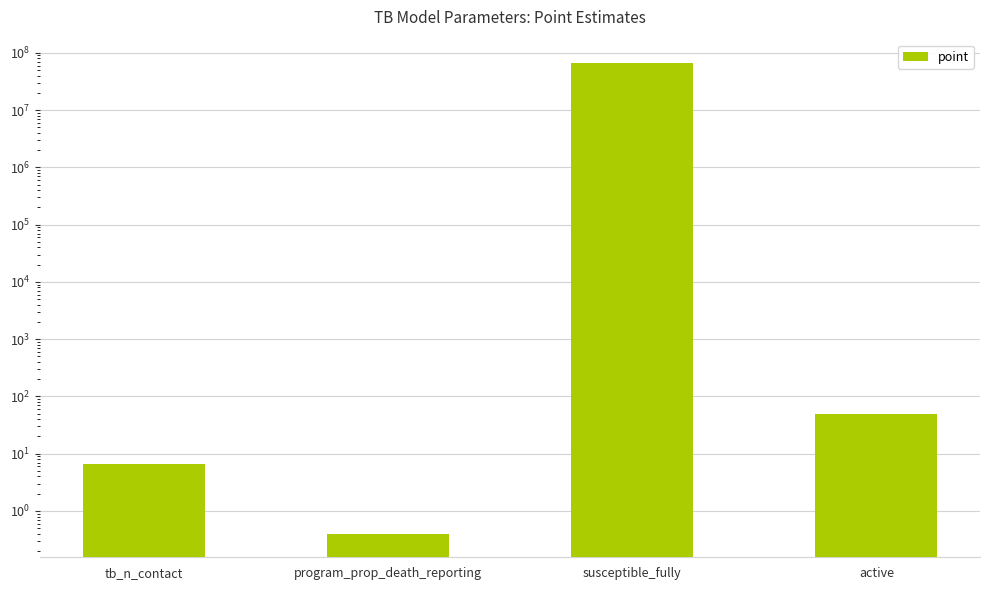

Rank the categories by value from highest to lowest.

susceptible_fully, active, tb_n_contact, program_prop_death_reporting